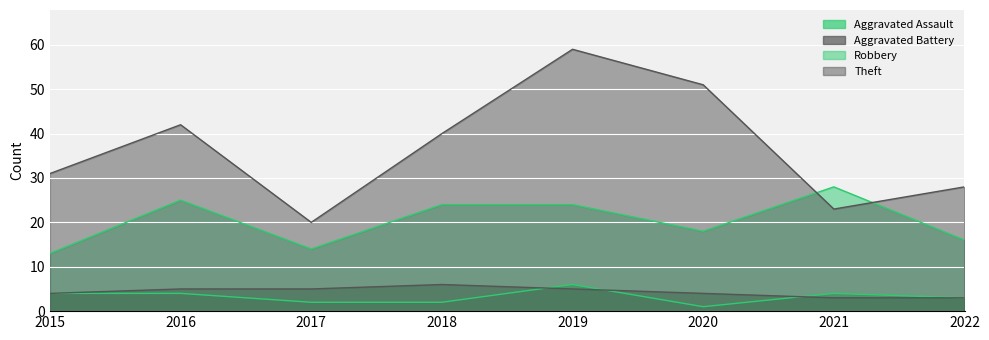

At which category does Theft reach its first local valley?

2017